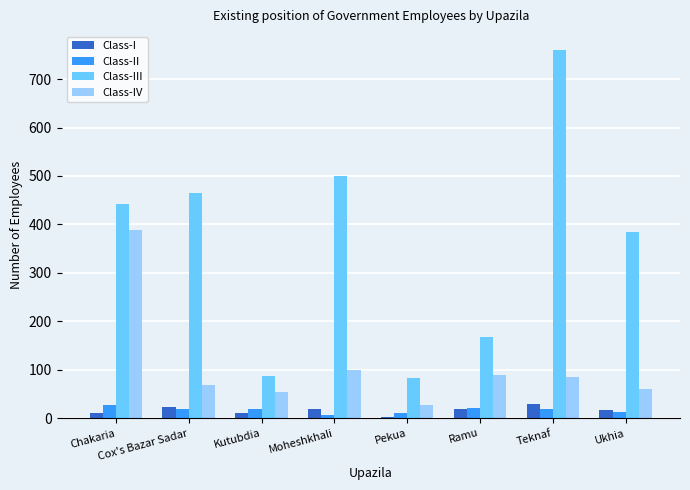

What is the minimum value for Class-IV?

27